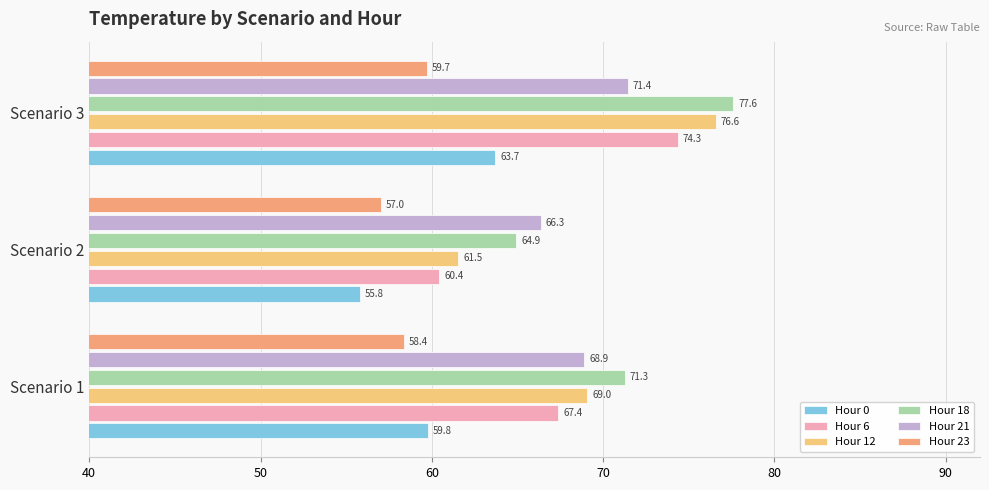

Which category has the highest value in the Hour 6 series?

Scenario 3